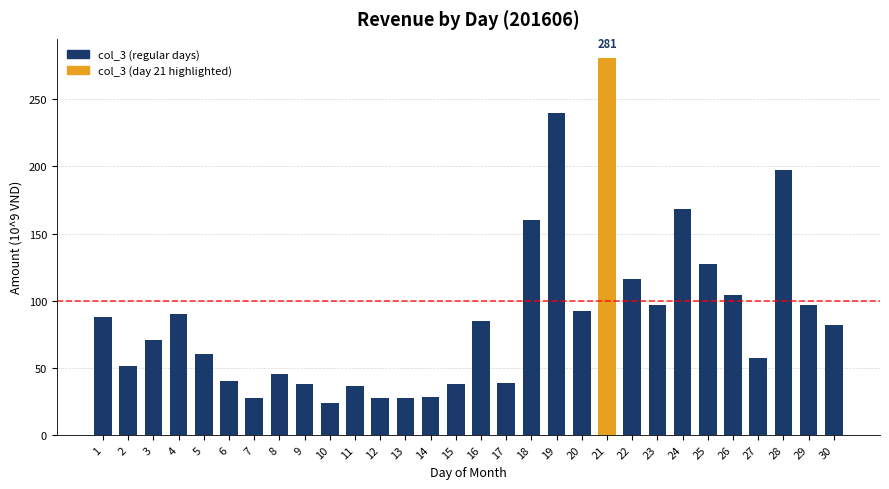

What is the value of the 19th bar from the left?

240.0